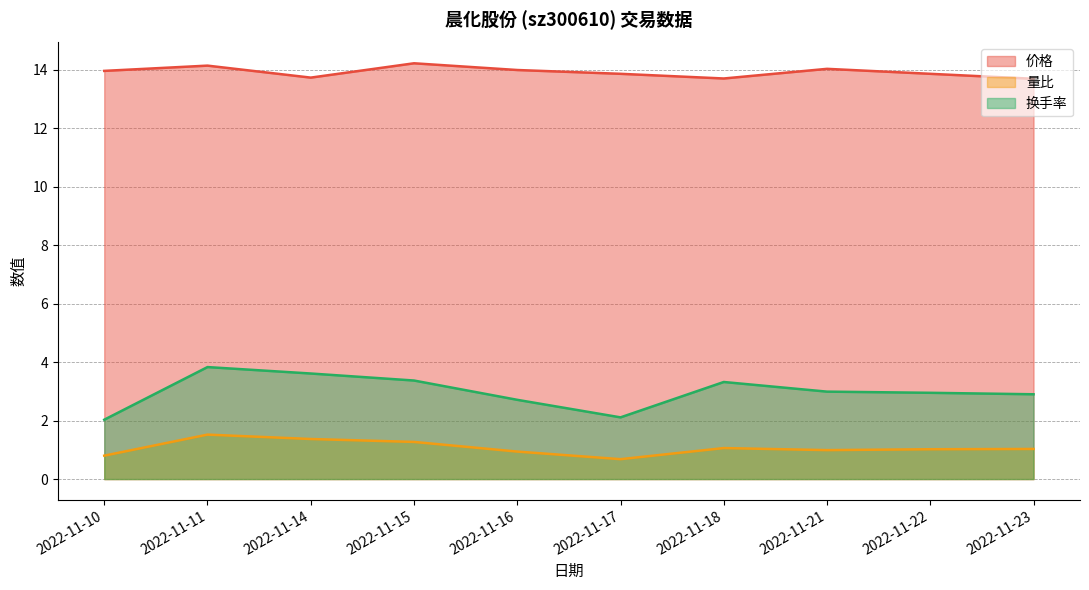

At which category does the chart reach its minimum across all series?

2022-11-17